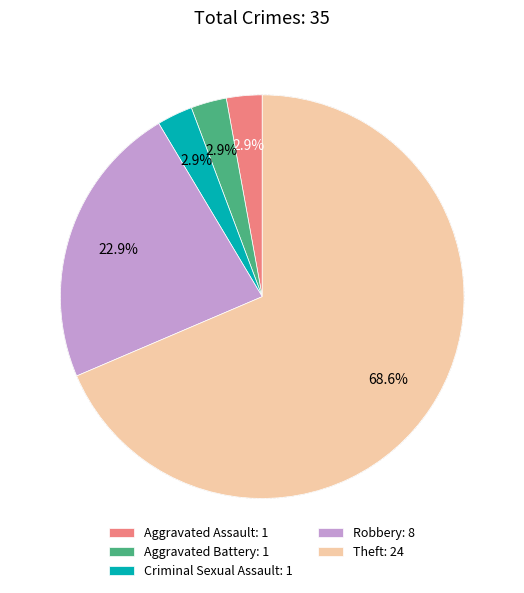

To the nearest percent, what percentage of the pie is Aggravated Assault?

3%